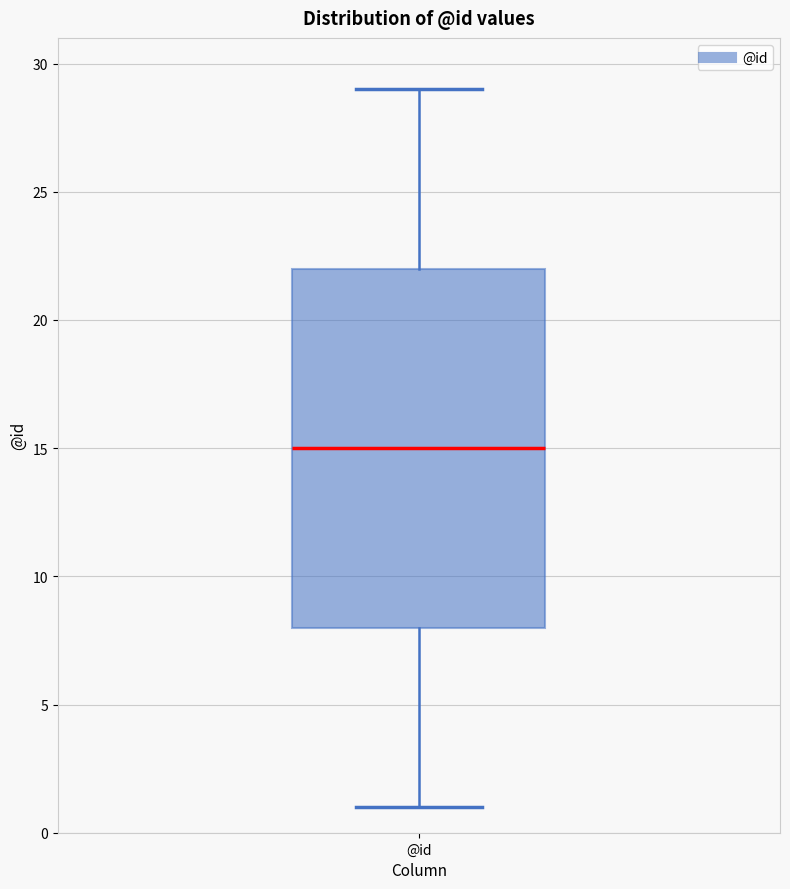

Transcribe this box plot: give where the median line is, the range the box spans, and where the two whiskers end, as read against the y-axis. The values are not printed on the chart, so give them approximately, as read against the axis.

median 15, box 8 to 22, whiskers 1 to 29